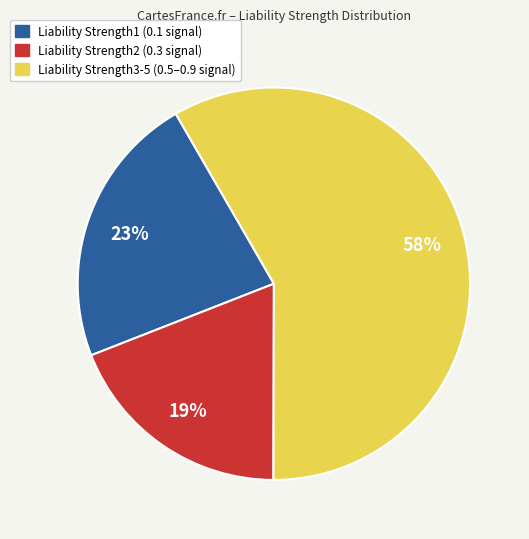

Is there any slice that represents more than half of the pie?

Yes